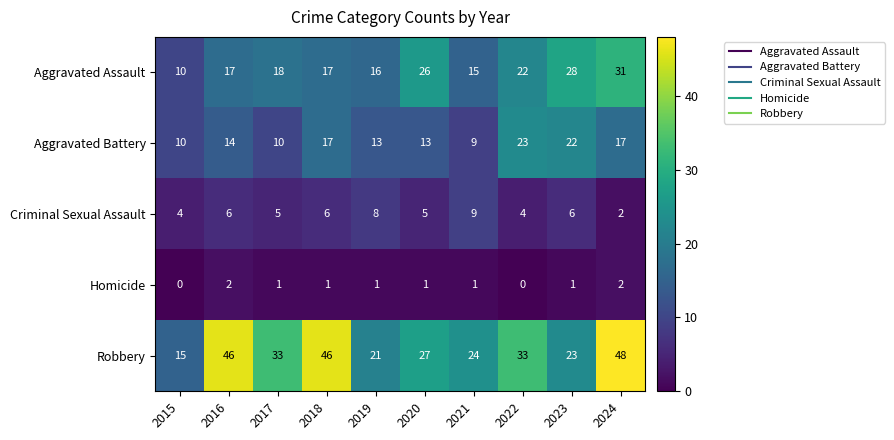

What is the average value of the Aggravated Battery series?

15